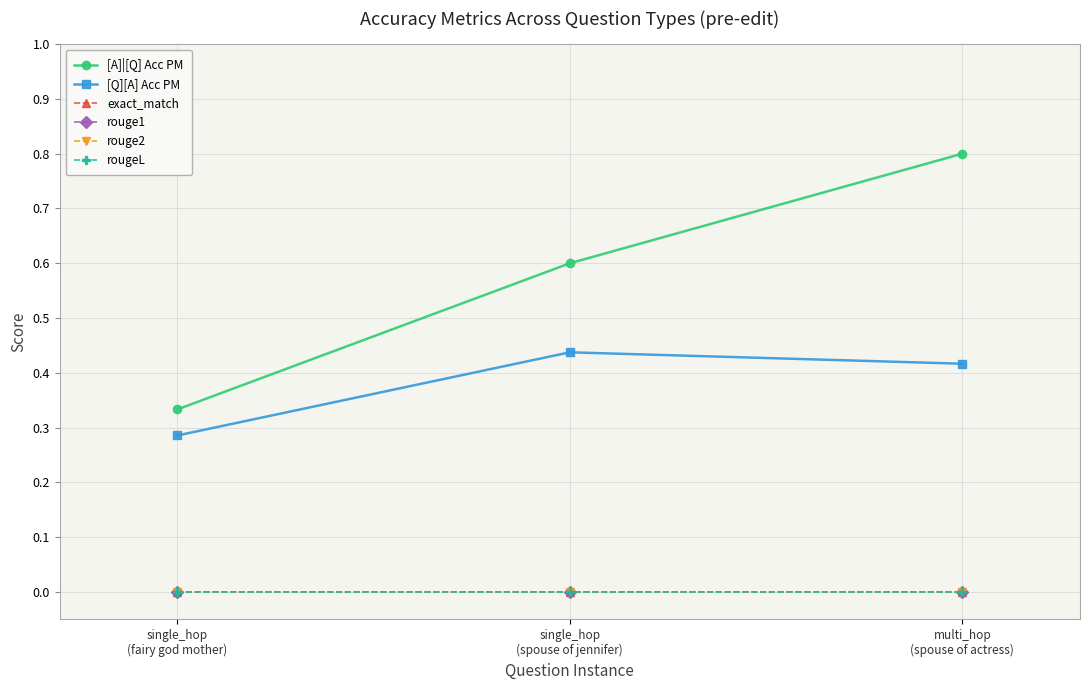

At which category is the sum across all series the highest?

multi_hop
(spouse of actress)